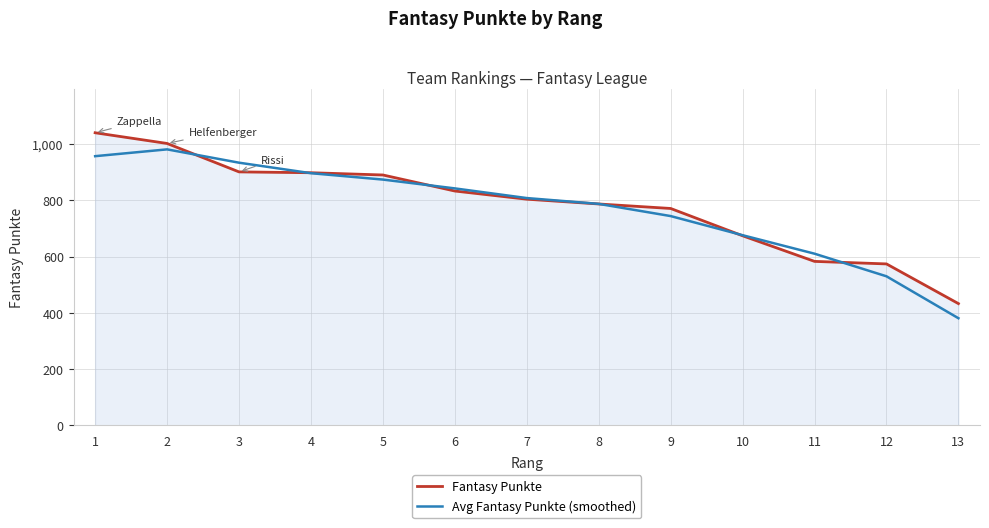

What is the difference between the maximum and minimum values in the Avg Fantasy Punkte (smoothed) series?

600.0